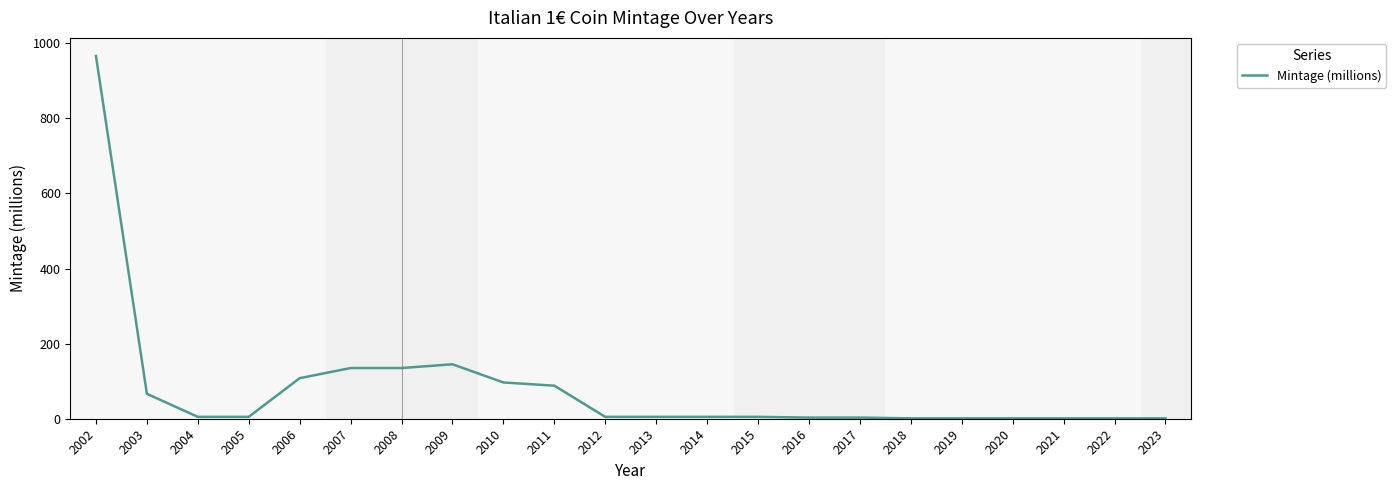

At which category does the chart reach its peak across all series?

2002